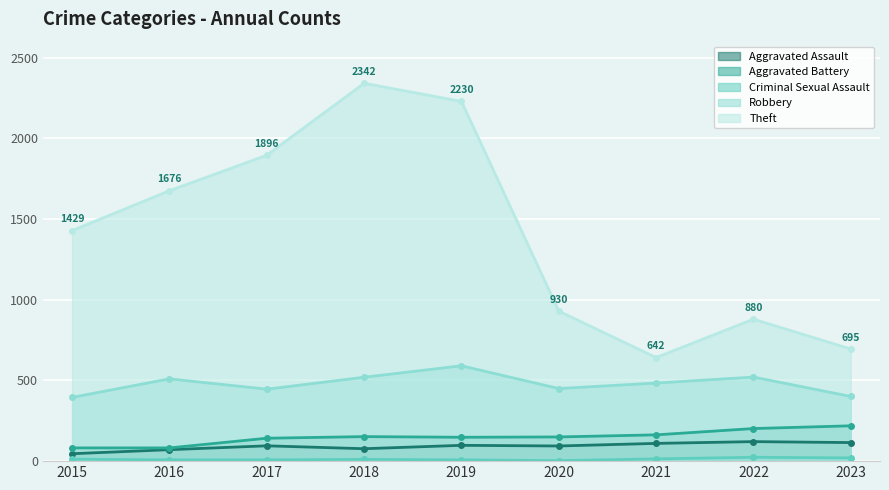

Which category has the highest value in the Aggravated Battery series?

2023